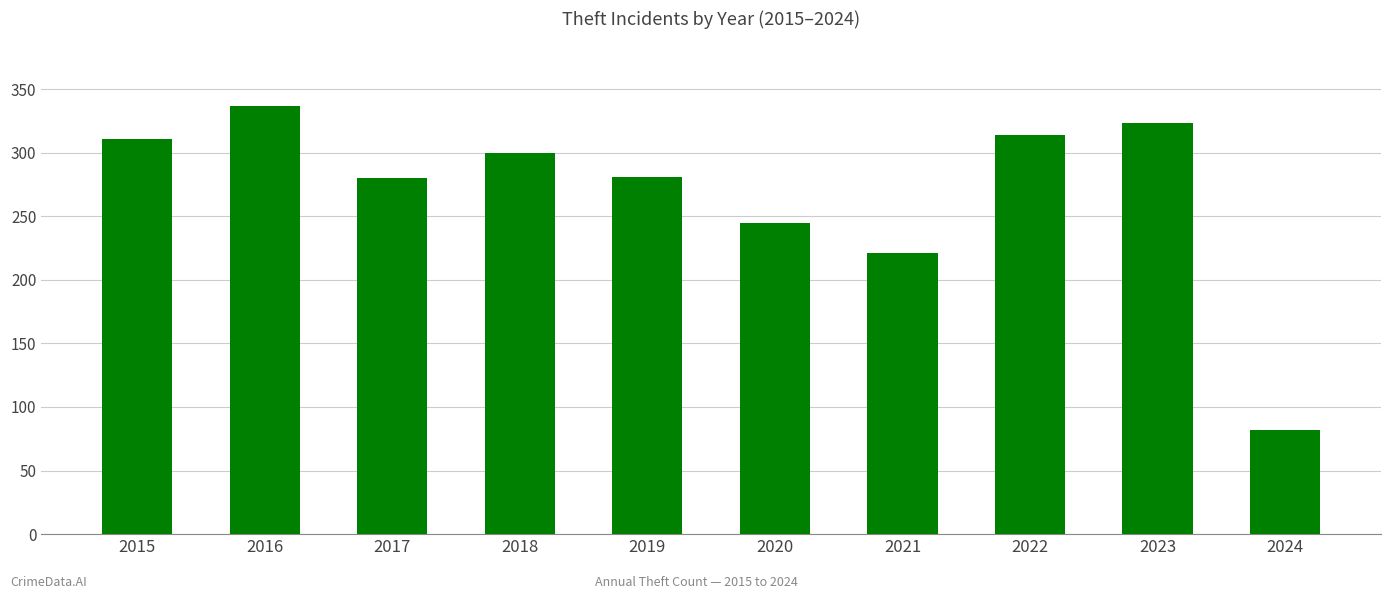

What value does the data have at 2024?

82